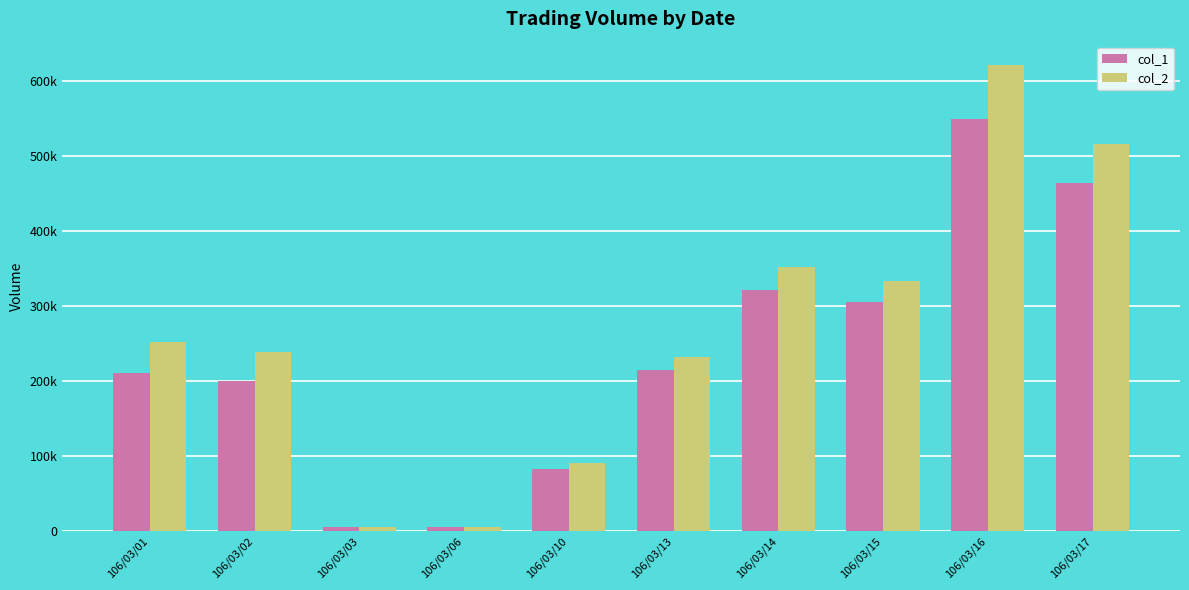

What are all the series names shown in the legend?

col_1, col_2